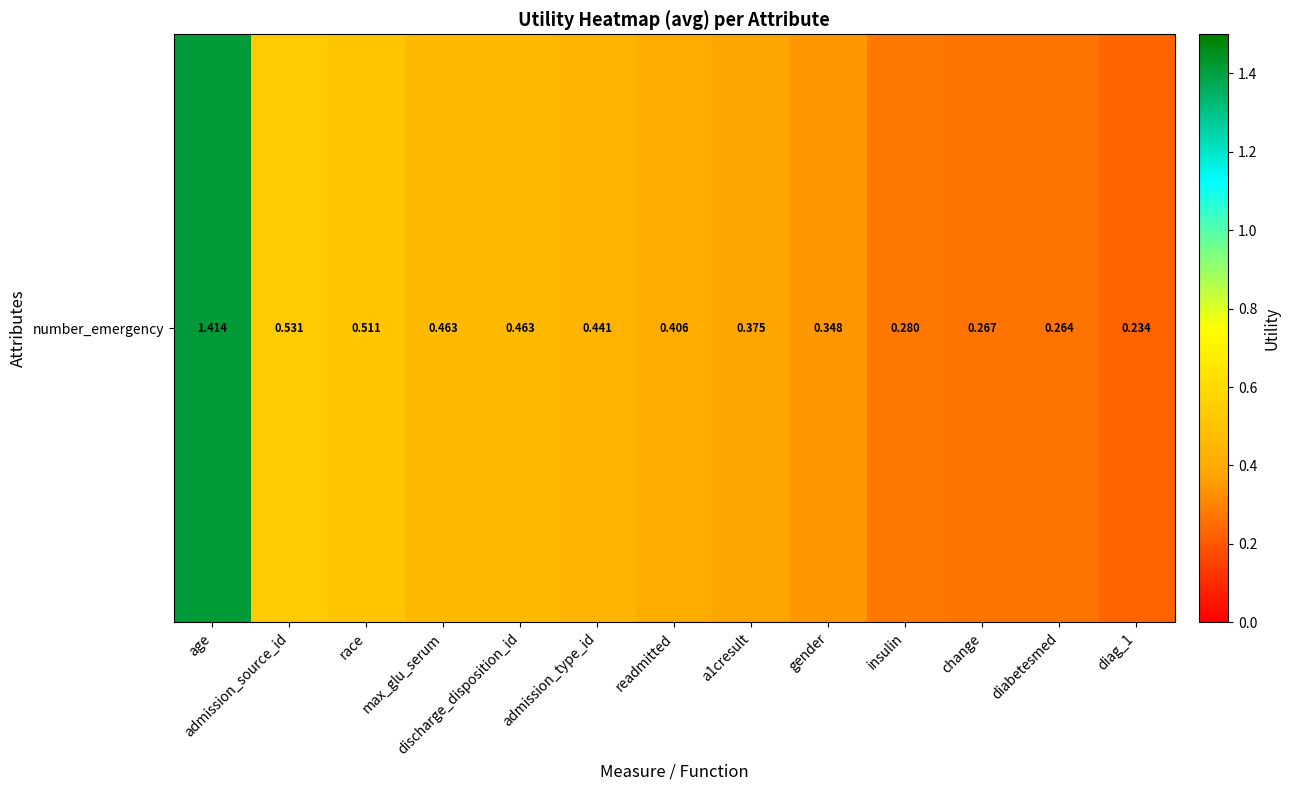

At which category does the chart reach its peak across all series?

age